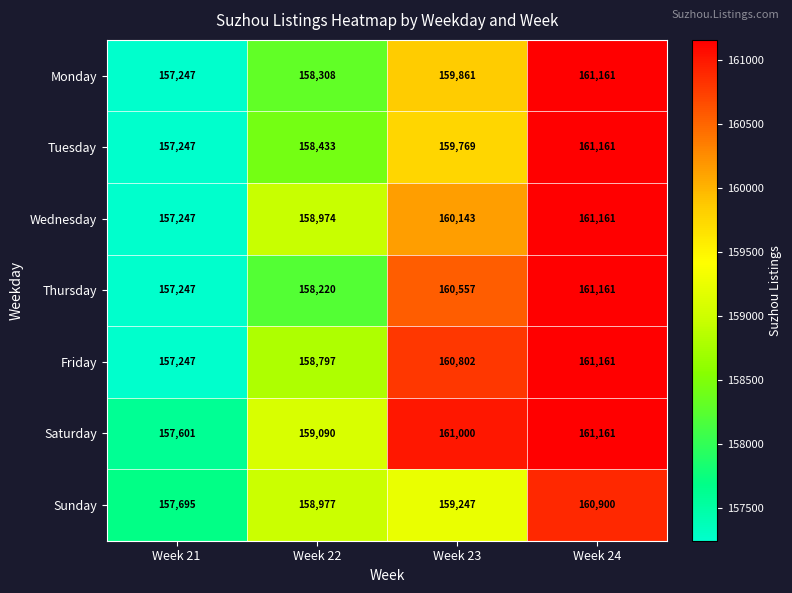

Reading left to right, what are all the values shown in this chart?

Monday: 157247	158308	159861	161161
Tuesday: 157247	158433	159769	161161
Wednesday: 157247	158974	160143	161161
Thursday: 157247	158220	160557	161161
Friday: 157247	158797	160802	161161
Saturday: 157601	159090	161000	161161
Sunday: 157695	158977	159247	160900